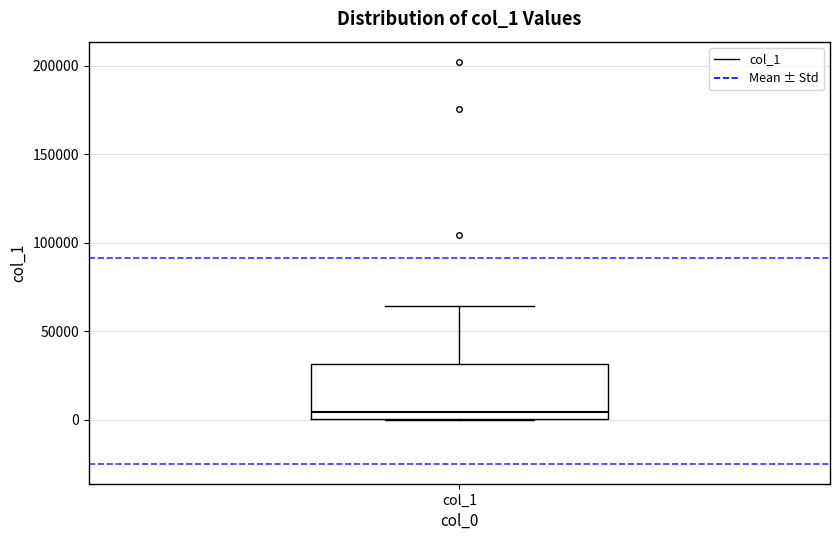

Where does the upper whisker of the box for col_1 end on the y-axis? The values are not printed on the chart, so give them approximately, as read against the axis.

65000